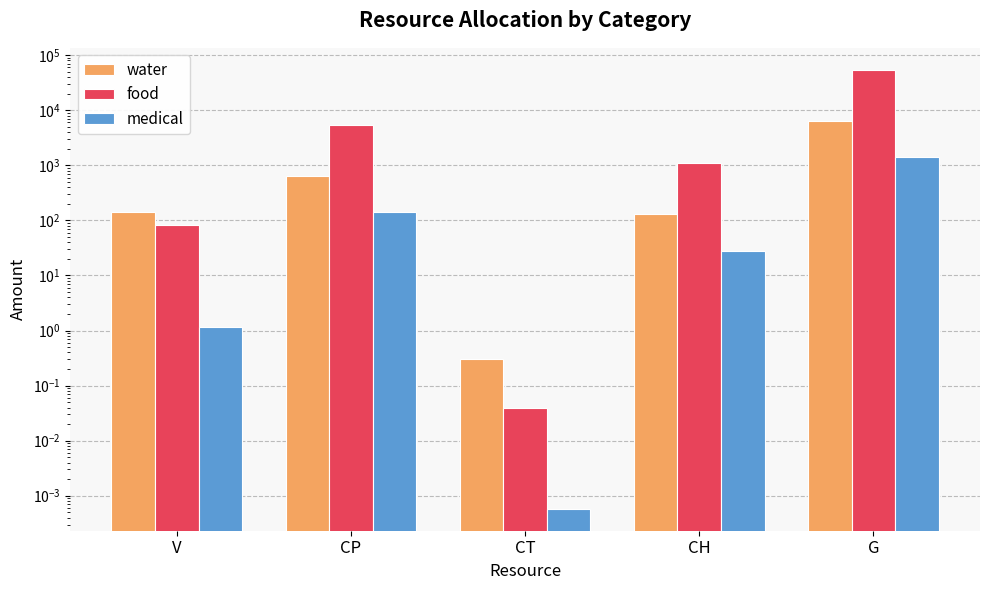

Count the number of data series in this chart.

3